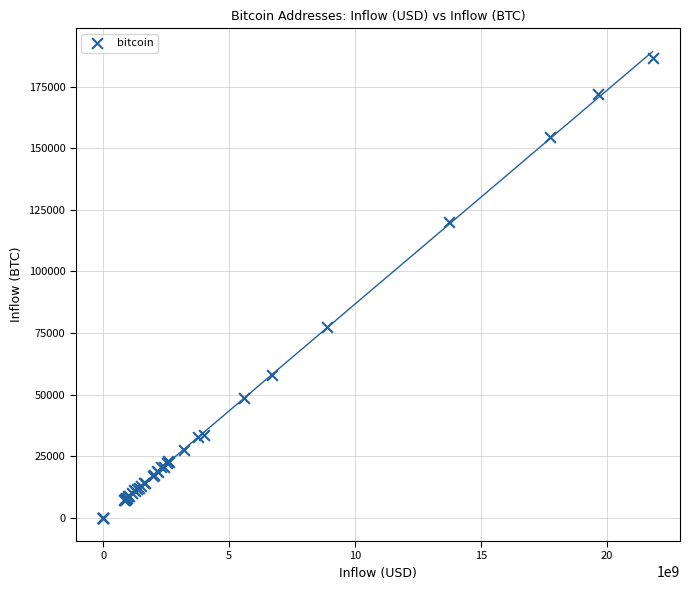

What Y value in the scatter plot is closest to 93407?

77491.5